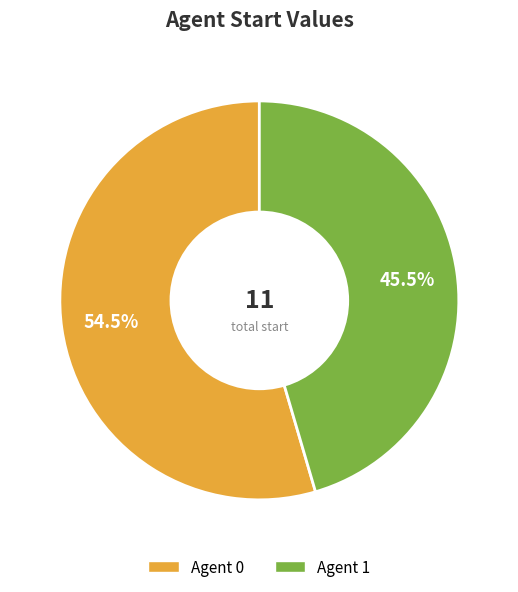

Is there any slice that represents more than half of the pie?

Yes